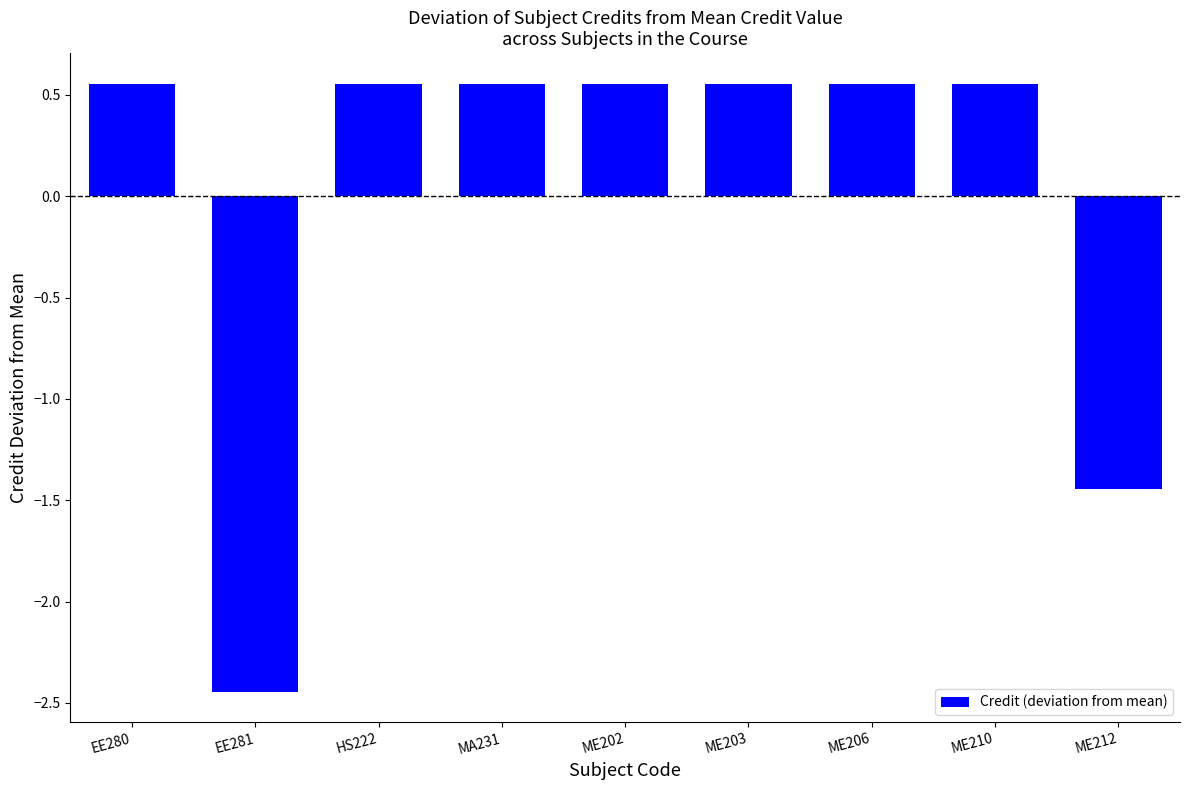

Count the number of data series in this chart.

1